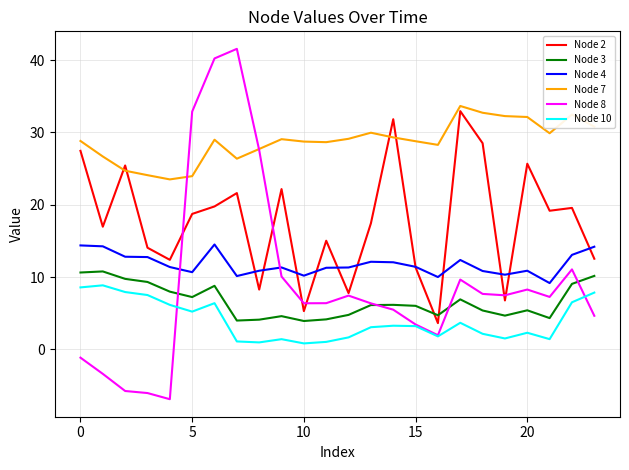

What is the sum of all Node 3 values?

159.2